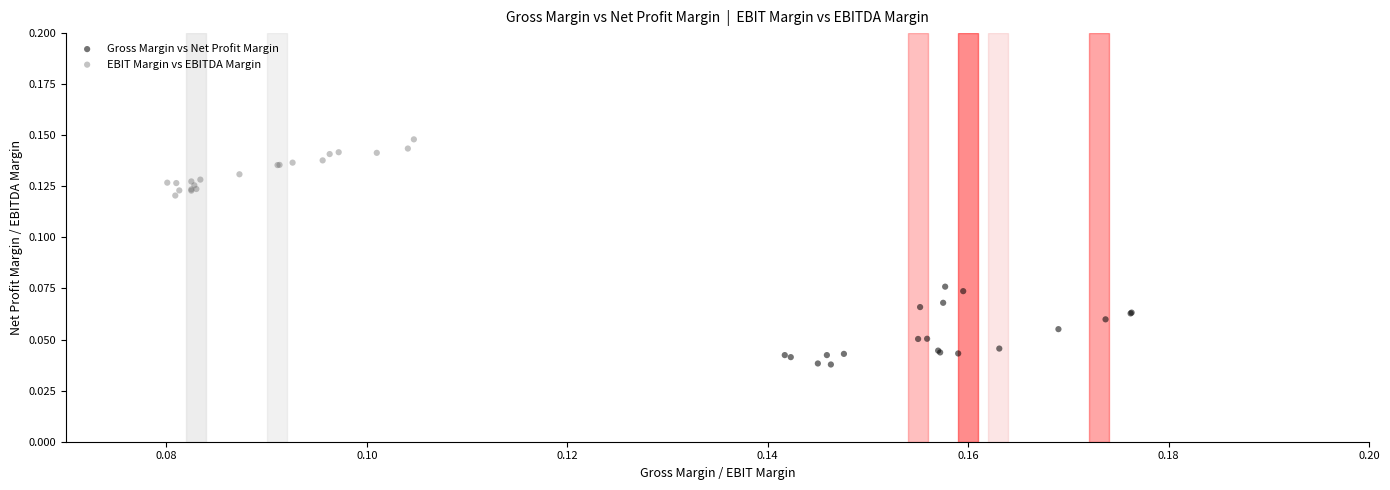

Which series has the widest spread of Y values?

Gross Margin vs Net Profit Margin